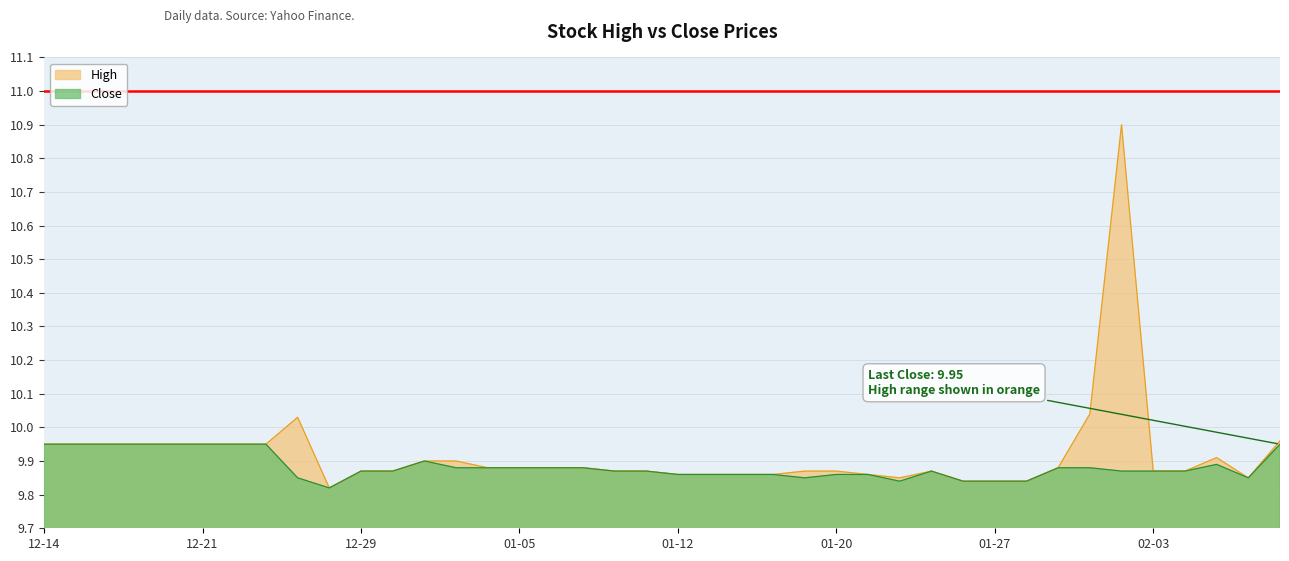

Count the number of data series in this chart.

2